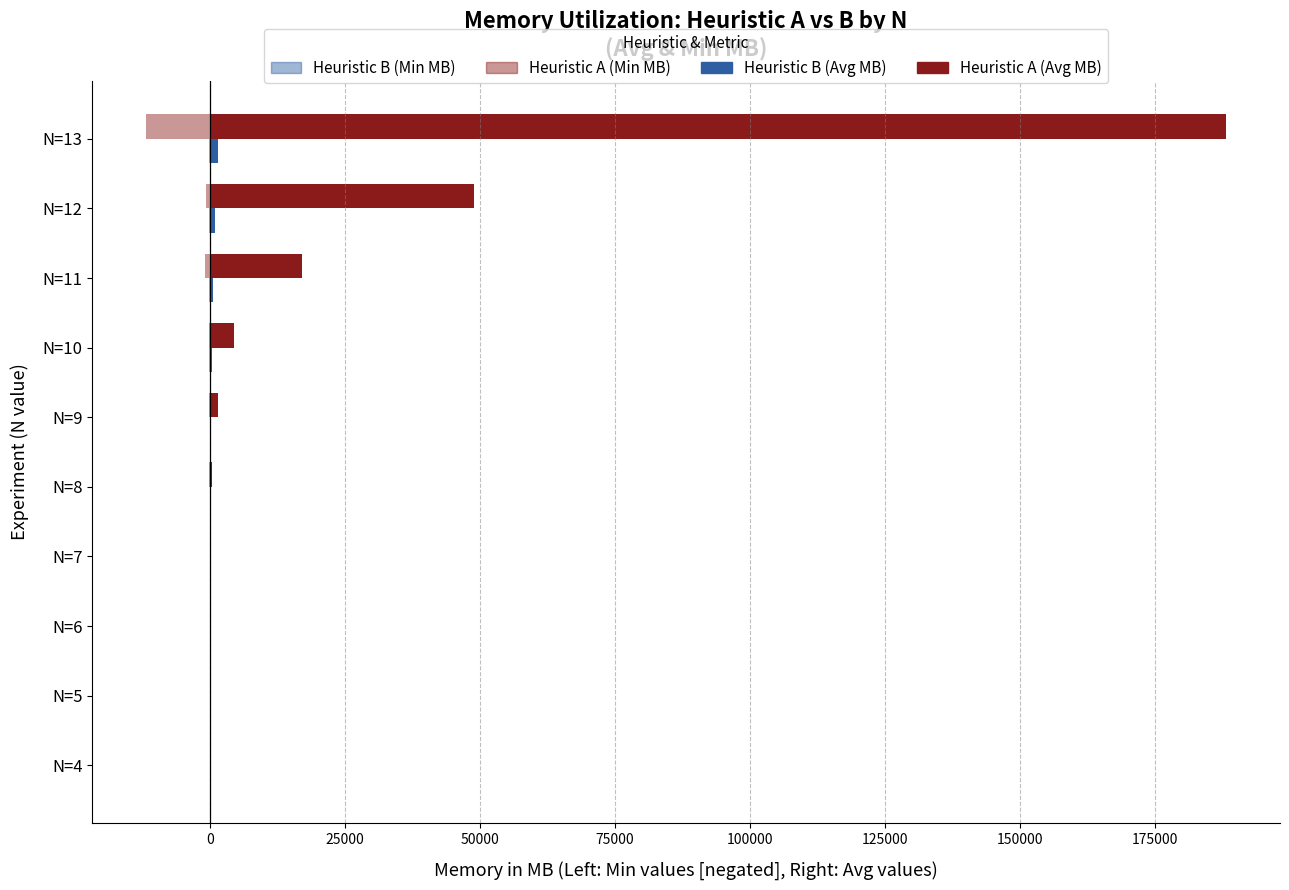

What is the minimum value shown in the chart?

-11744.1